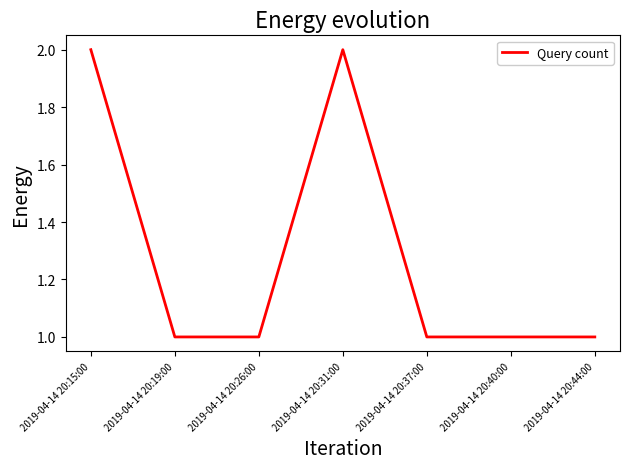

What position from the left is 2019-04-14 20:15:00?

1